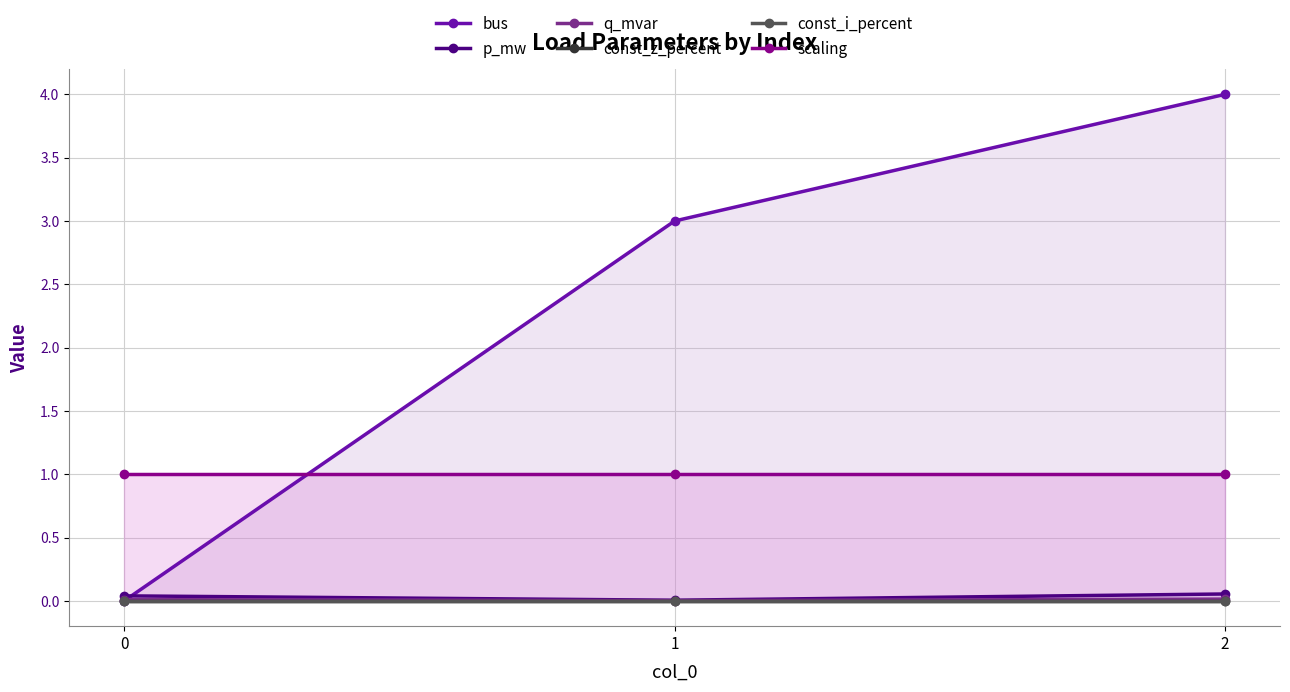

At how many categories does at least one series exceed 1?

2